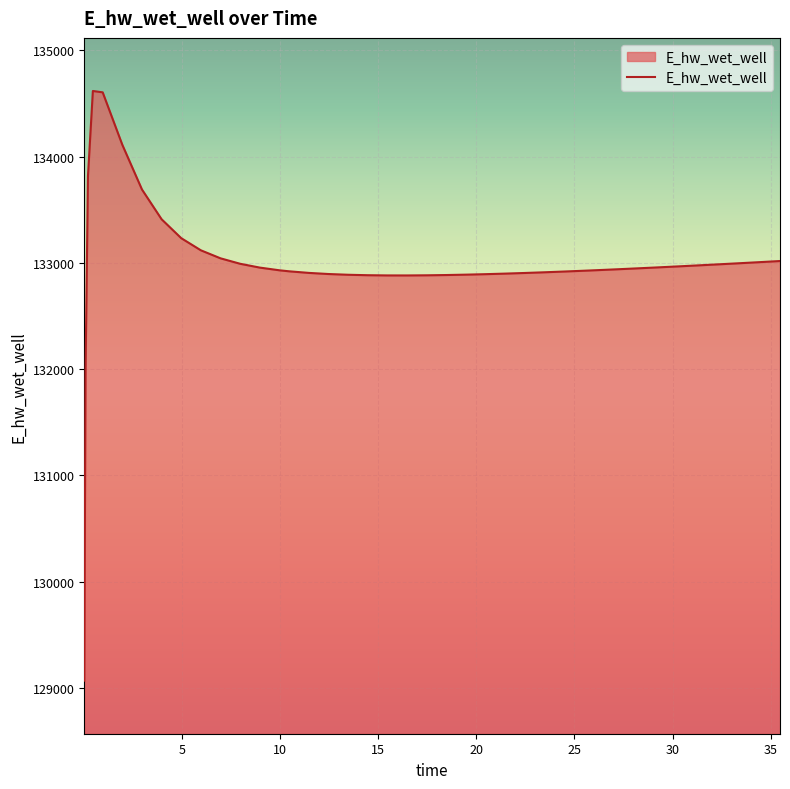

What is the maximum value shown in the chart?

134618.7